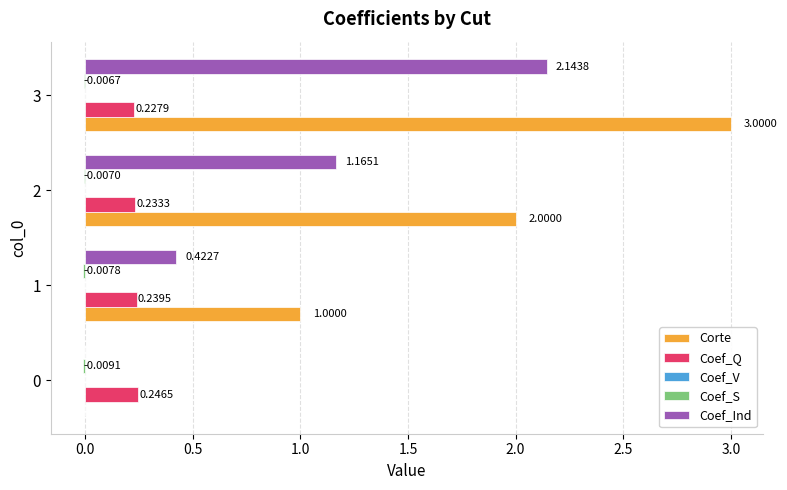

How many Coef_Q values are between 0 and 1?

4